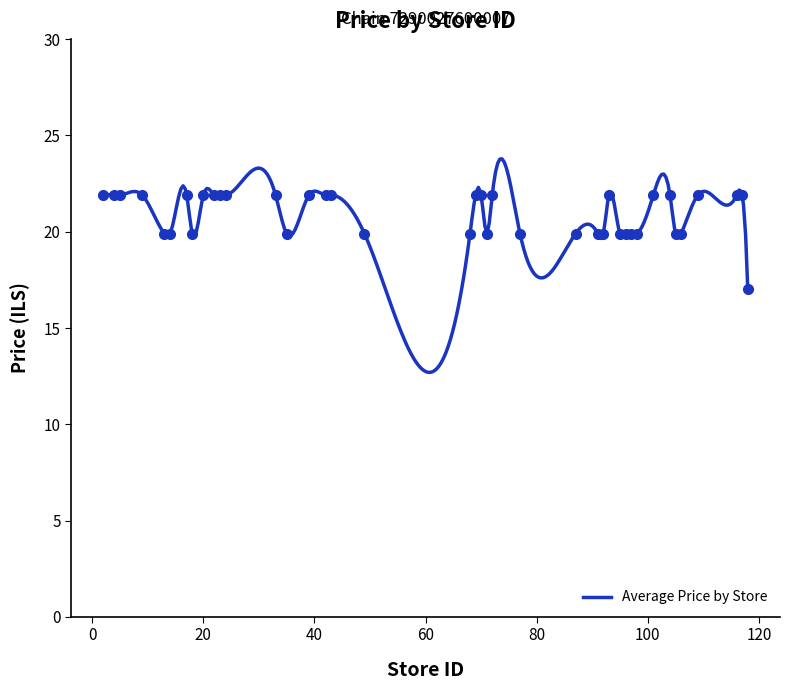

The chart shows a value of 19.9 at 97. True or false?

True